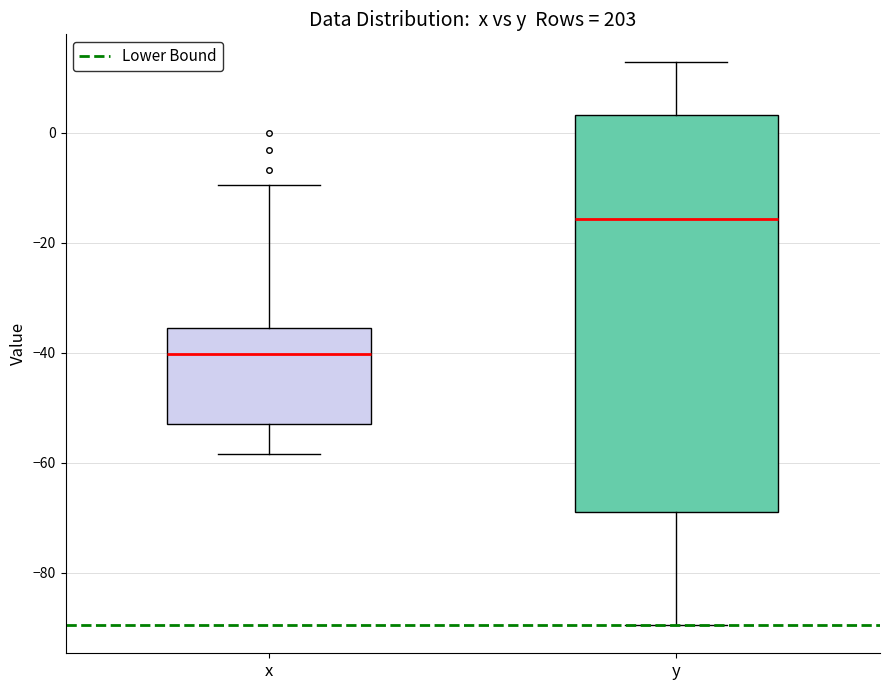

Which box is the tallest, from its lower edge to its upper edge?

y